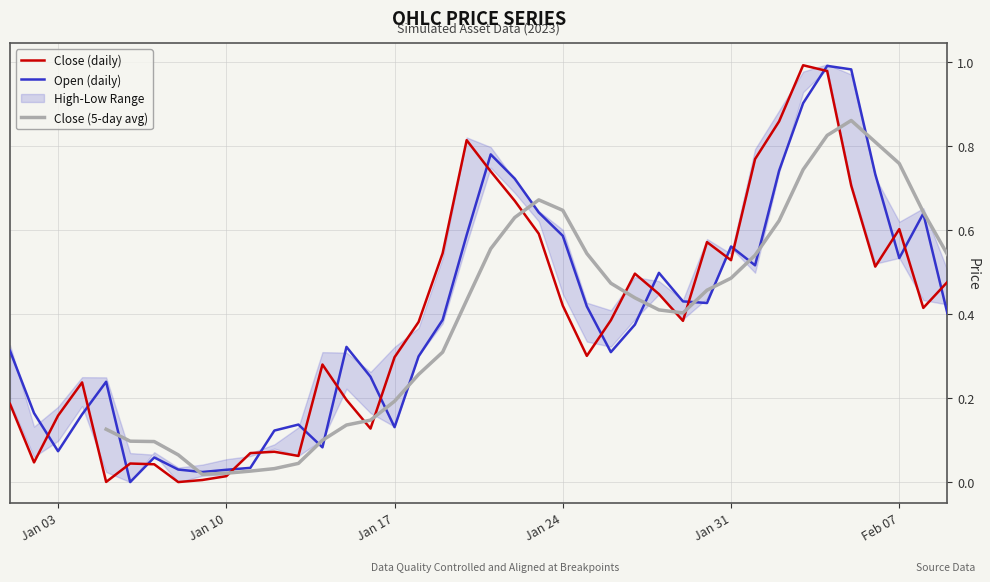

In High, how many points are lower than both neighbors (excluding endpoints)?

6